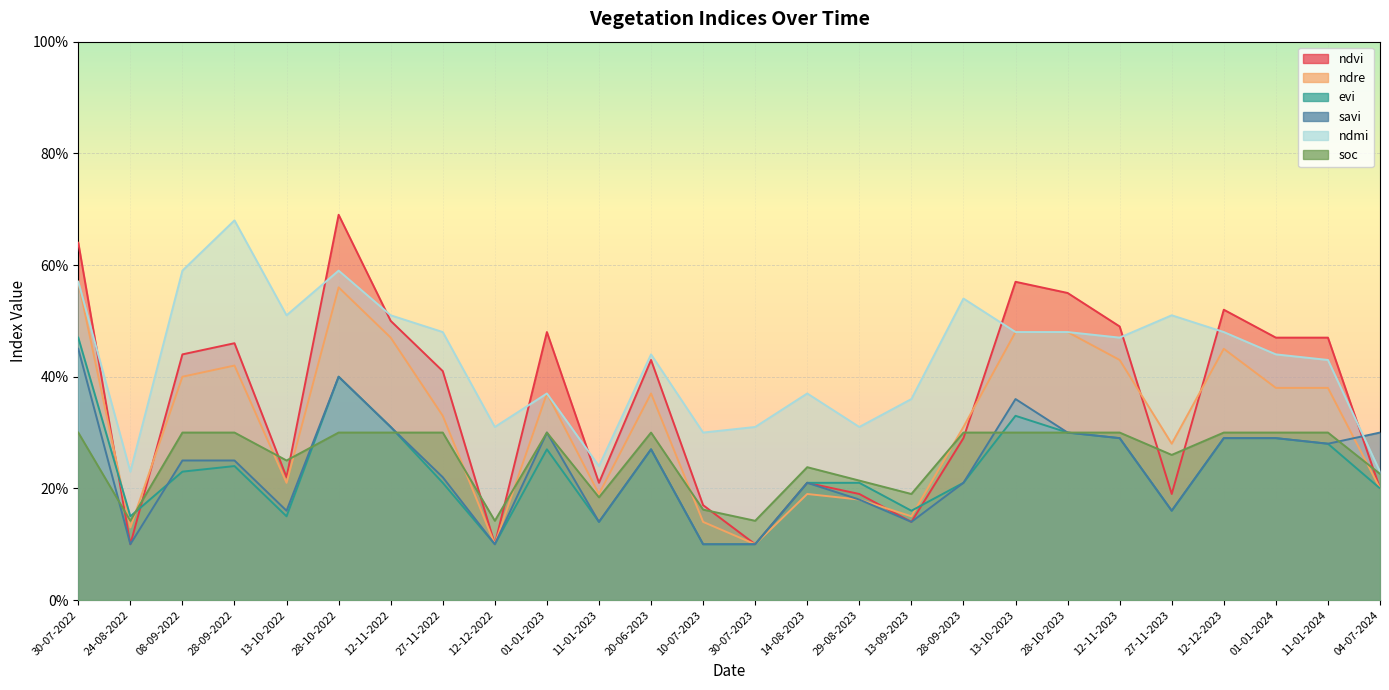

What is the value of the ndre point at the 16th from the left?

0.2